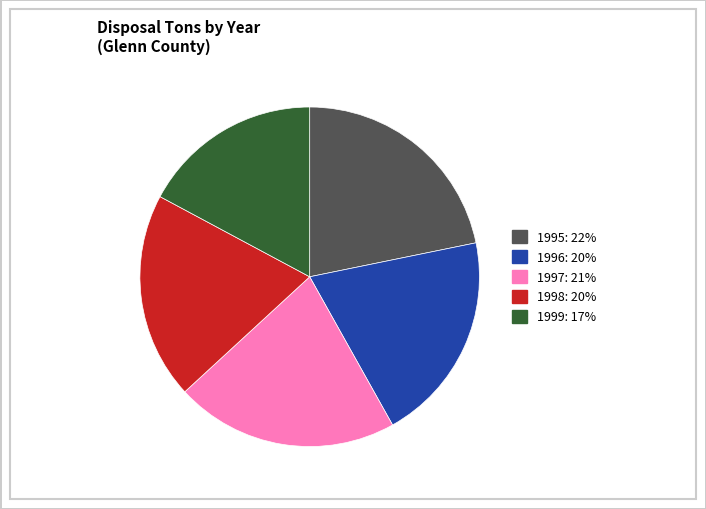

Does any single category account for the majority?

No